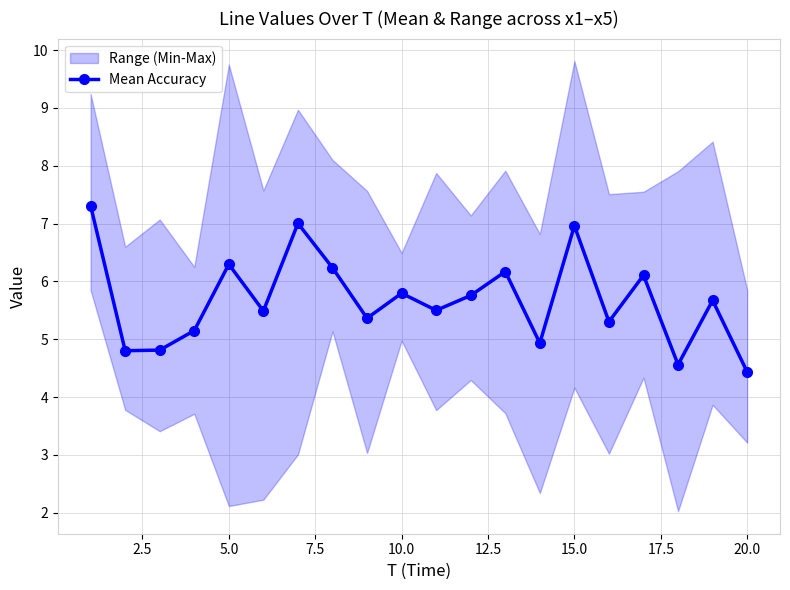

True or false: Mean Accuracy has more than 2 interior local peaks.

True